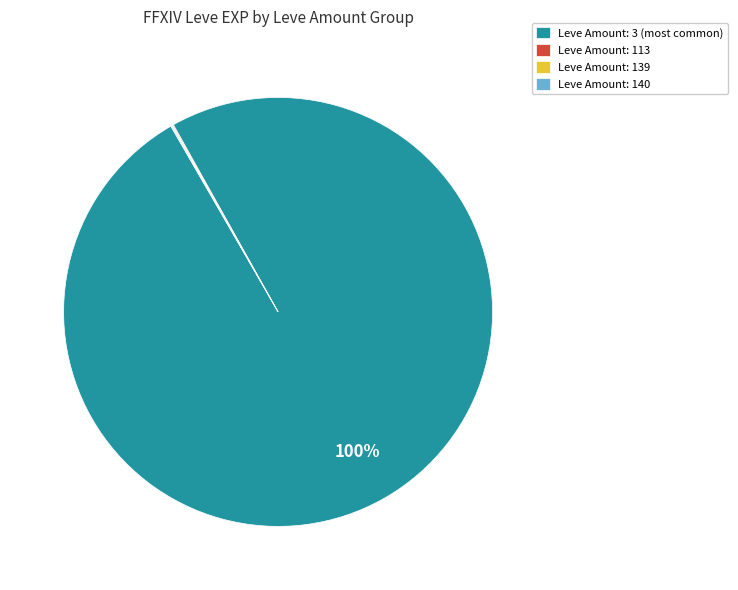

To the nearest percent, what is the difference between the largest and smallest slice percentages?

100%